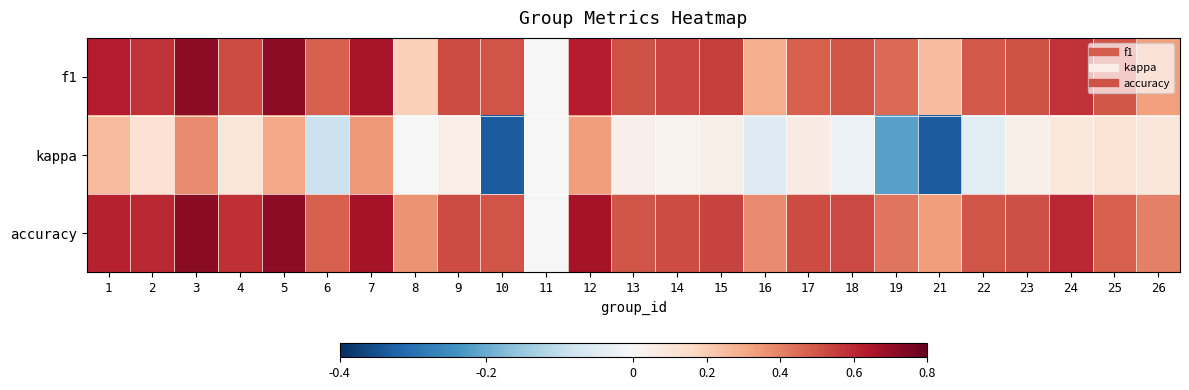

Which series has the largest total across all categories?

accuracy